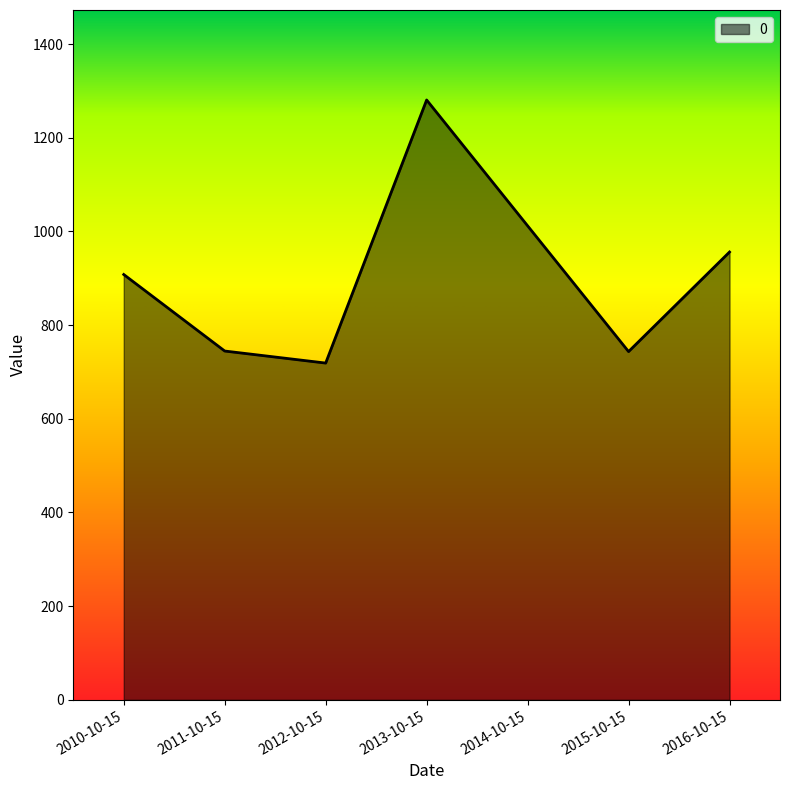

Approximately how many times larger is the value at 2016-10-15 compared to 2014-10-15?

0.9